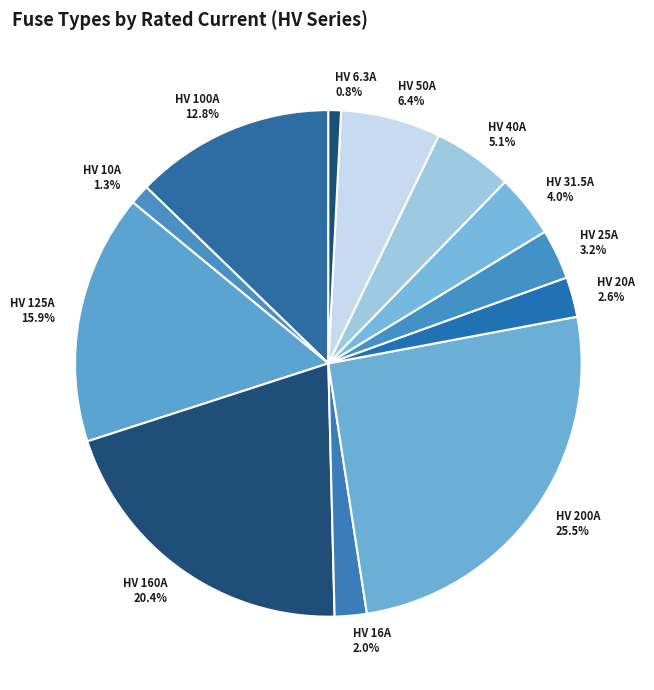

How many segments does this pie chart have?

12